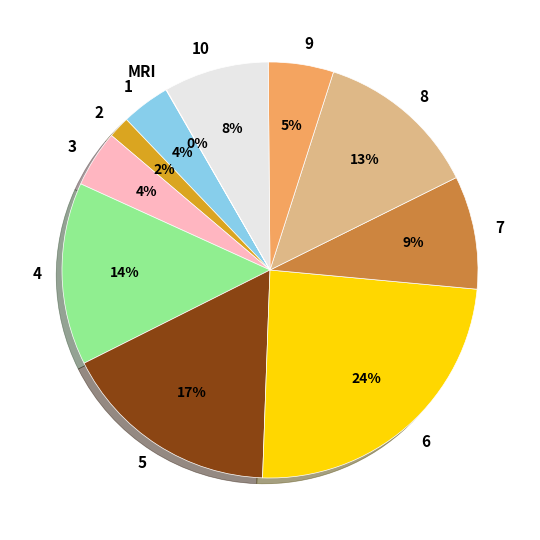

Which has a higher value, 1 or 10?

10